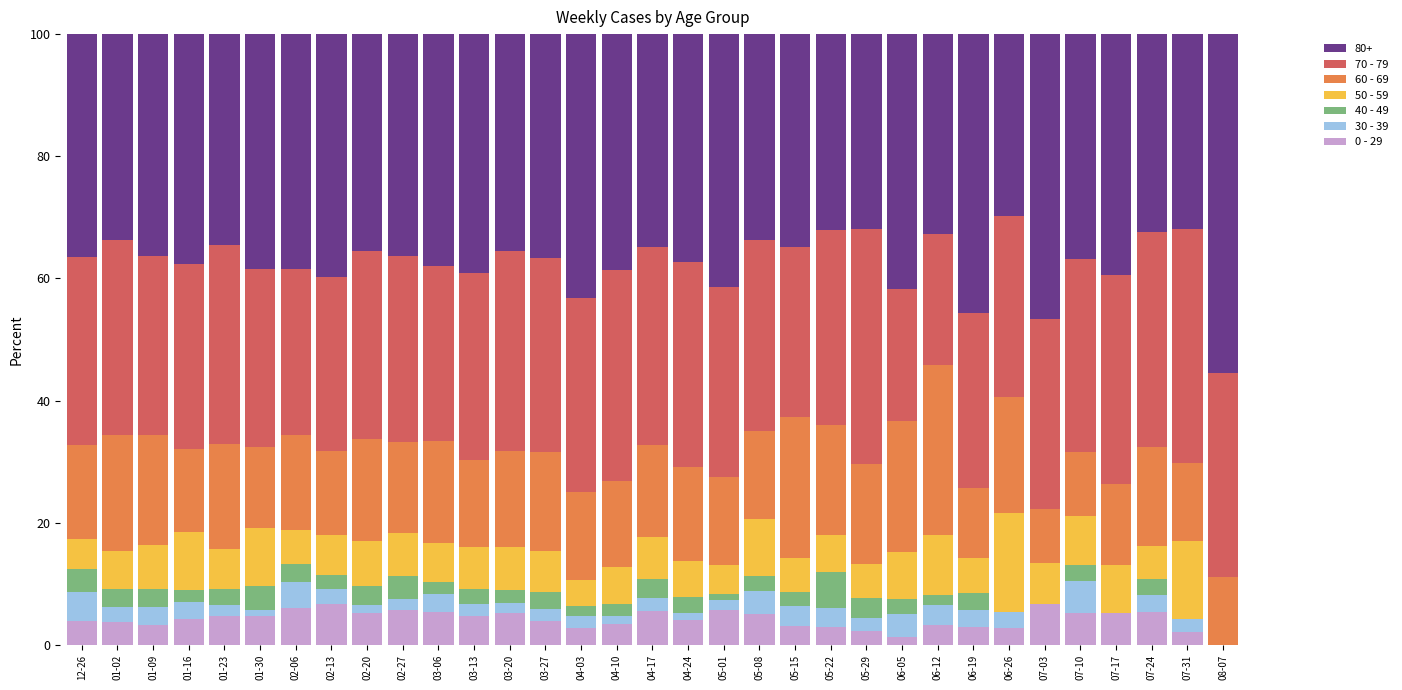

The value of 0 - 29 at 04-17 is 1.5. True or false?

False